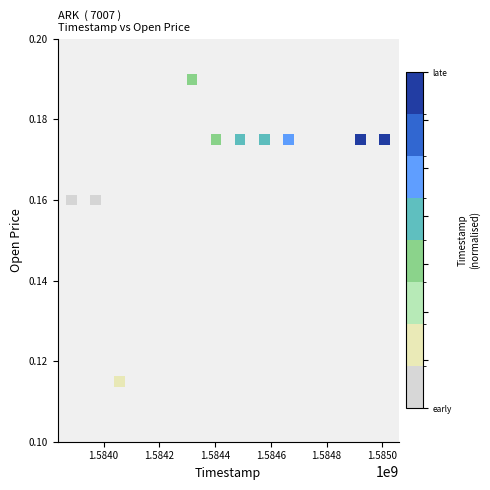

What is the average X value?

1584429120.0